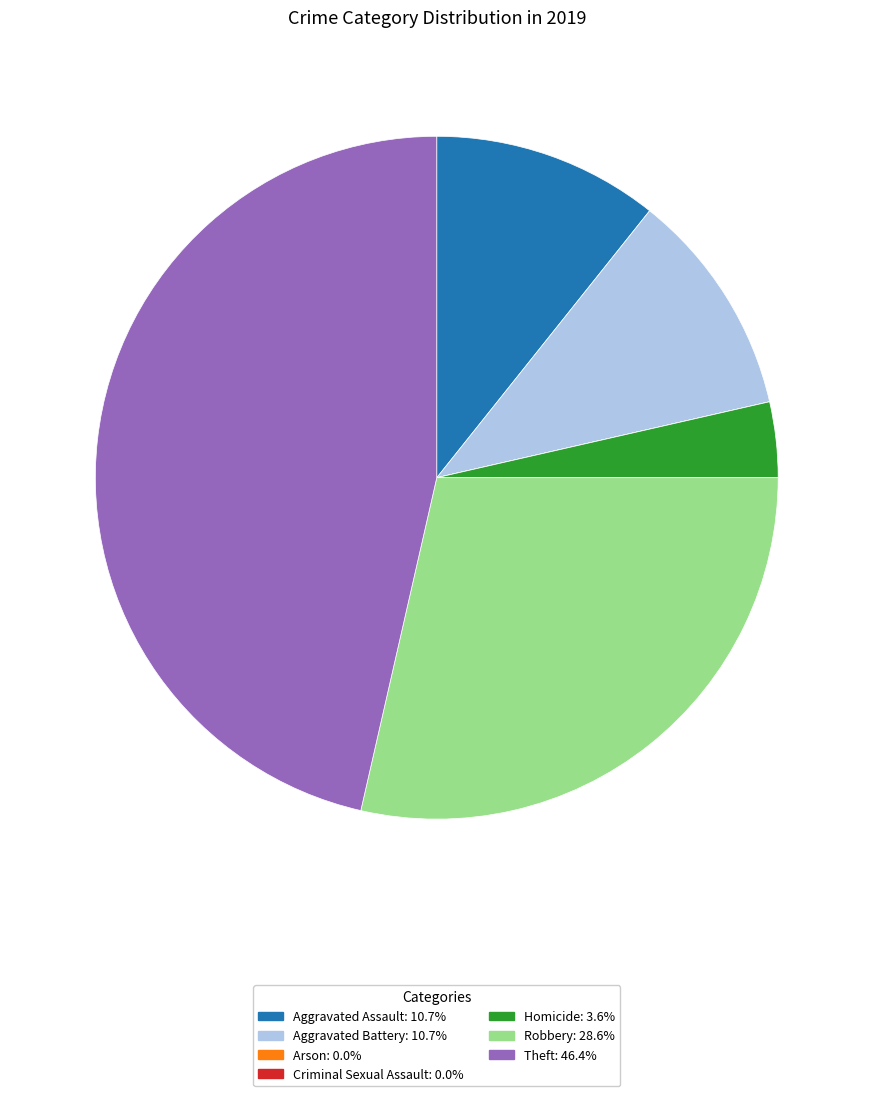

Is there any slice that represents more than half of the pie?

No